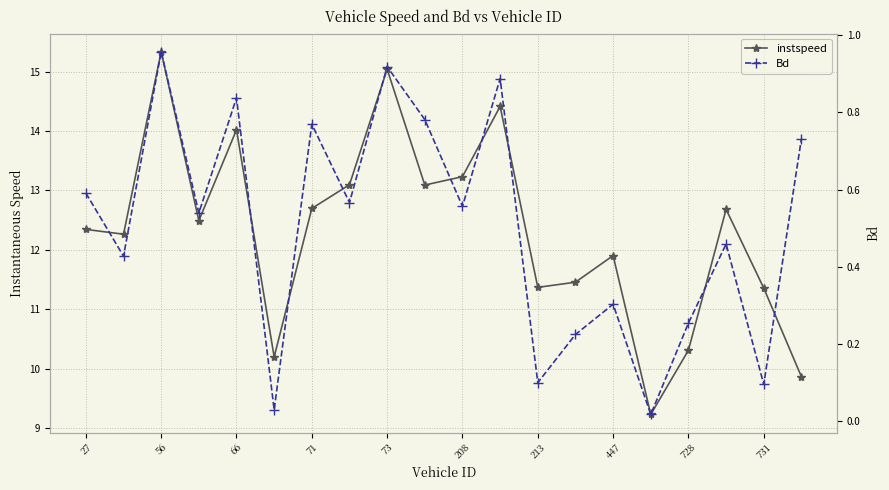

Which series has the largest total across all categories?

instspeed